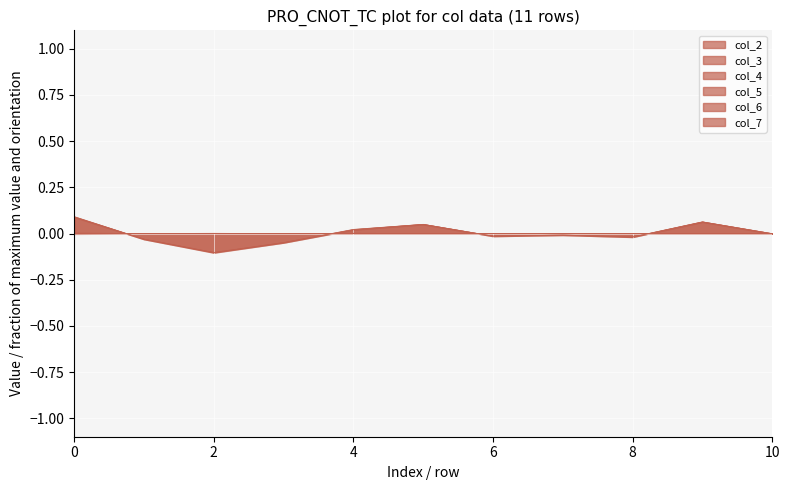

Reading right to left, list all the values displayed in this chart.

col_2: 0.0	-0.0	0.0	-0.0	0.0	0.0	0.0	-0.0	0.0	-0.0	-0.0
col_3: -0.0	-0.0	-0.0	0.0	0.0	-0.0	0.0	-0.0	0.0	0.0	-0.0
col_4: -0.0	-0.0	-0.0	-0.0	-0.0	-0.0	-0.0	-0.0	-0.0	-0.0	0.0
col_5: -0.0	0.1	-0.0	-0.0	-0.0	0.0	0.0	-0.0	-0.1	-0.0	0.1
col_6: 0.0	-0.0	-0.0	-0.0	-0.0	0.0	-0.0	0.0	-0.0	-0.0	-0.0
col_7: -0.0	0.1	-0.0	-0.0	-0.0	0.0	0.0	-0.0	-0.1	-0.0	0.1